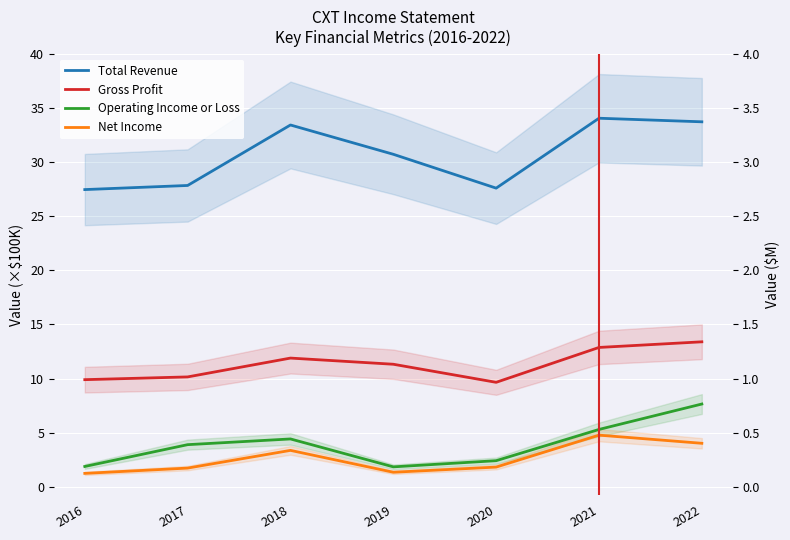

True or false: Total Revenue and Gross Profit intersect in this chart.

False